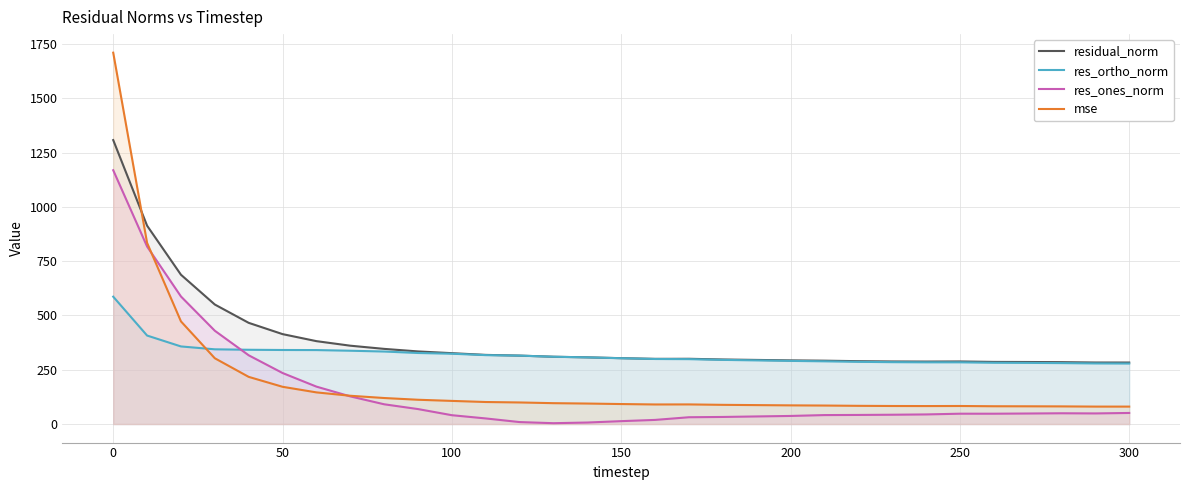

Which series has the widest spread of values?

mse